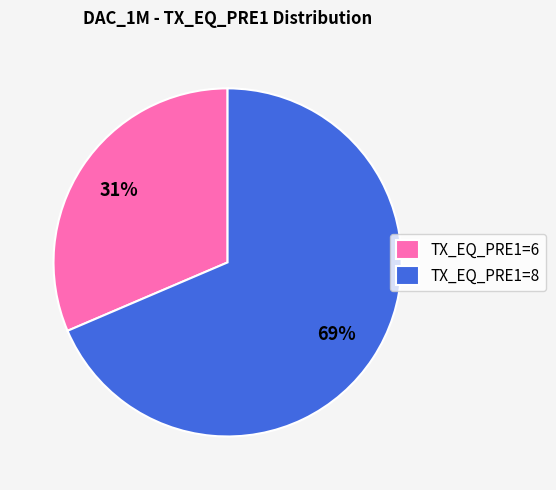

To the nearest percent, what is the combined percentage of TX_EQ_PRE1=6 and TX_EQ_PRE1=8?

100%